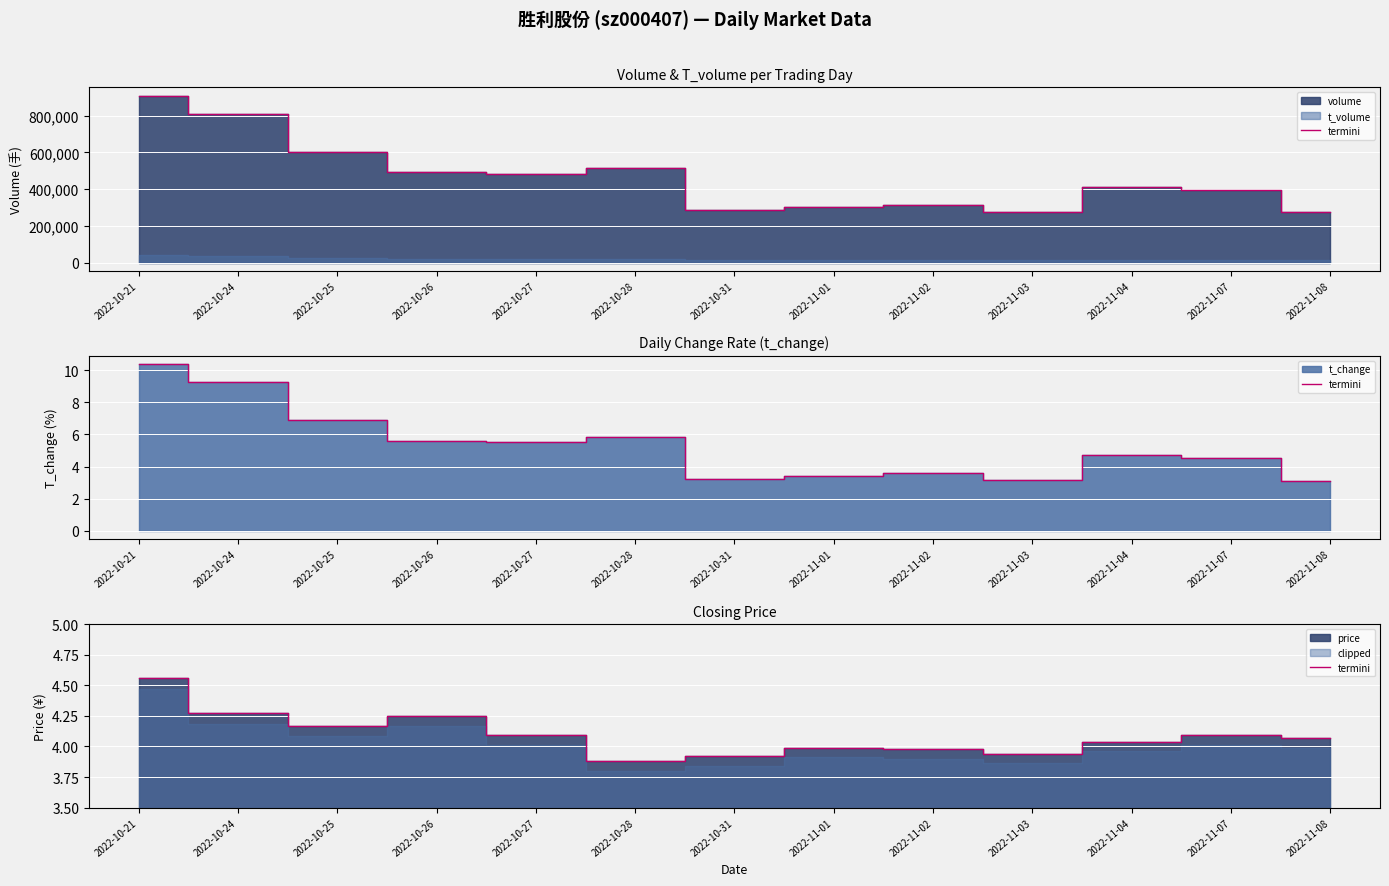

What is the change in value from 2022-10-24 to 2022-11-07?

-0.2